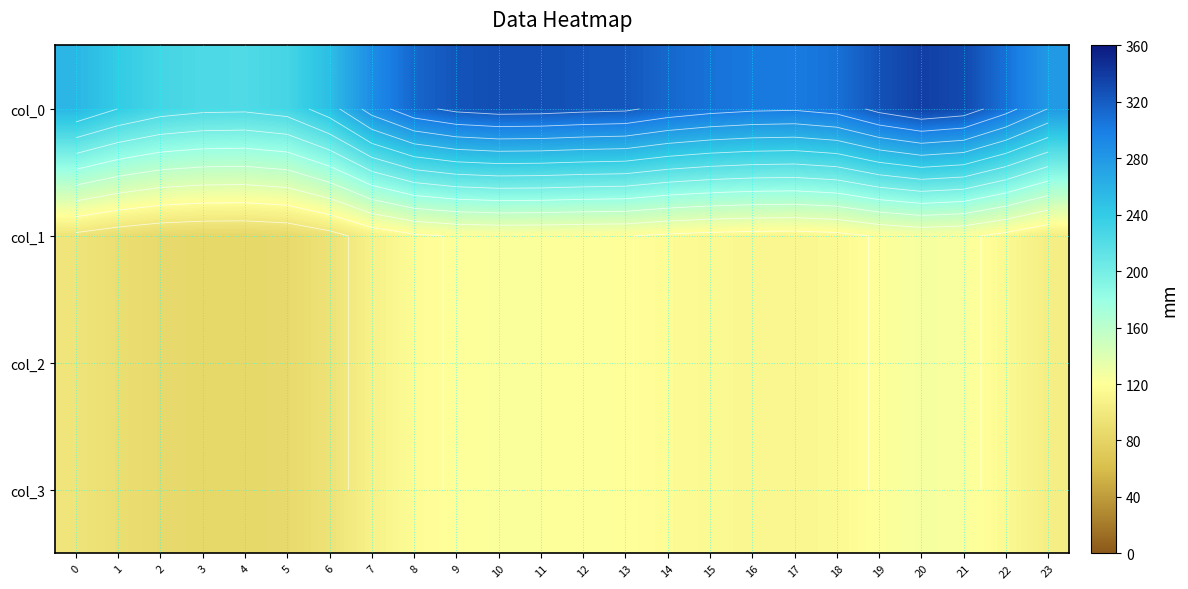

The value of col_1 at 22 is 114.8. True or false?

True